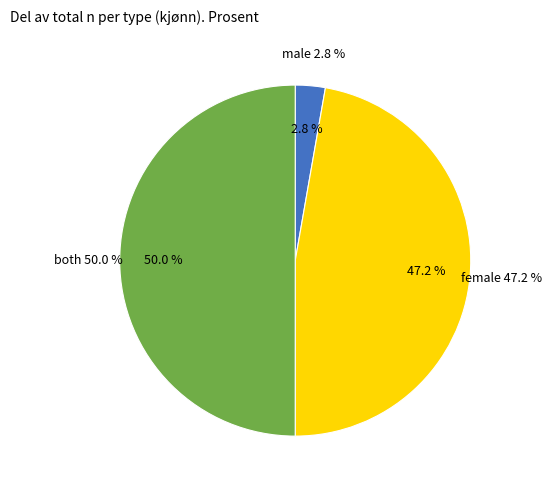

Is it true that 12 is 10% of the pie?

True